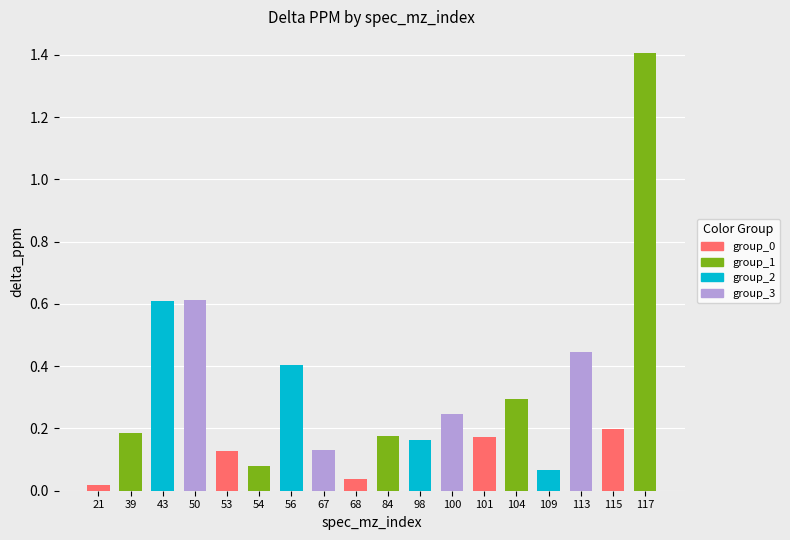

Are the bars grouped side by side (vs. stacked)?

No